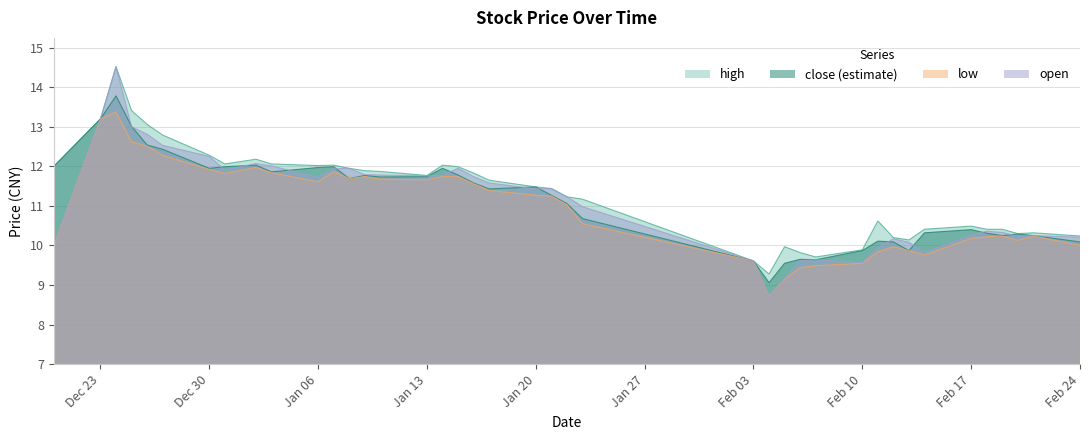

True or false: high and close cross at least once.

False